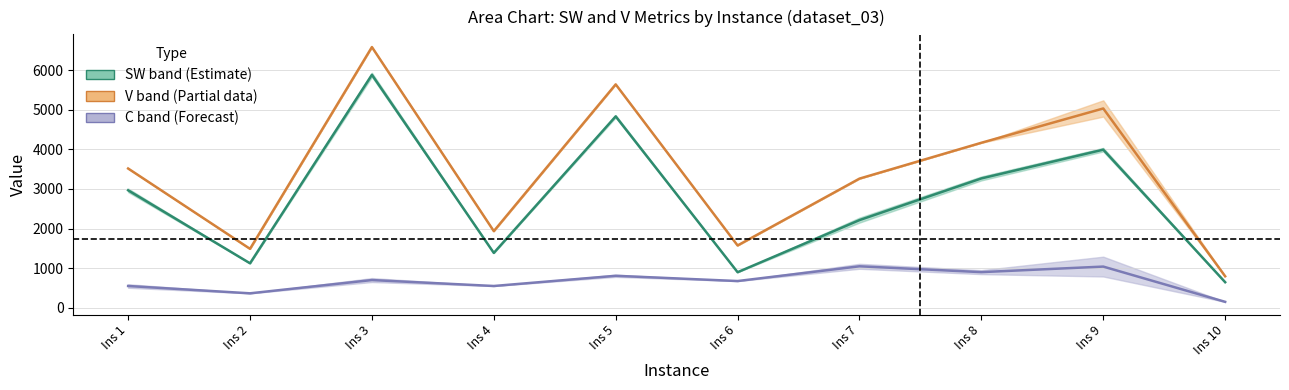

At which label is C mid (Forecast) closest to 598?

Ins 1